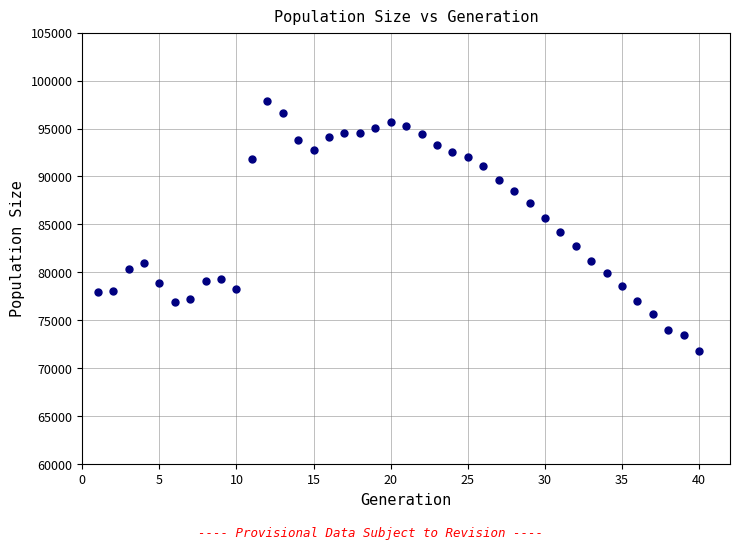

What is the range of Y values (max minus min)?

26090